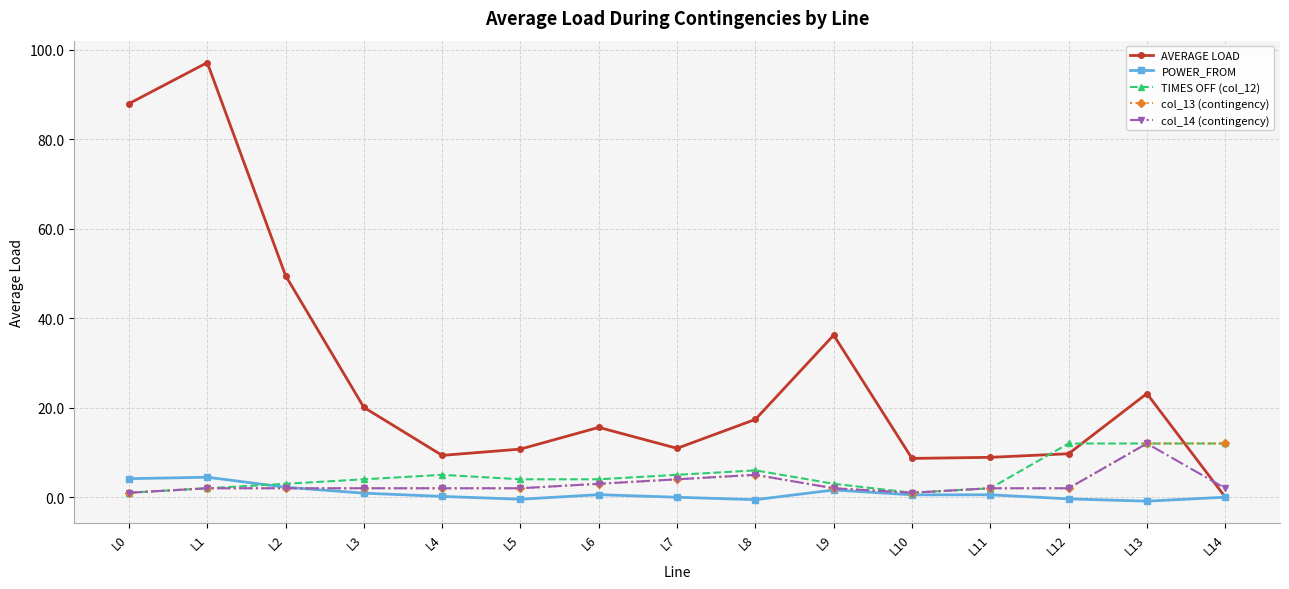

What is the maximum value for col_14 (contingency)?

12.0